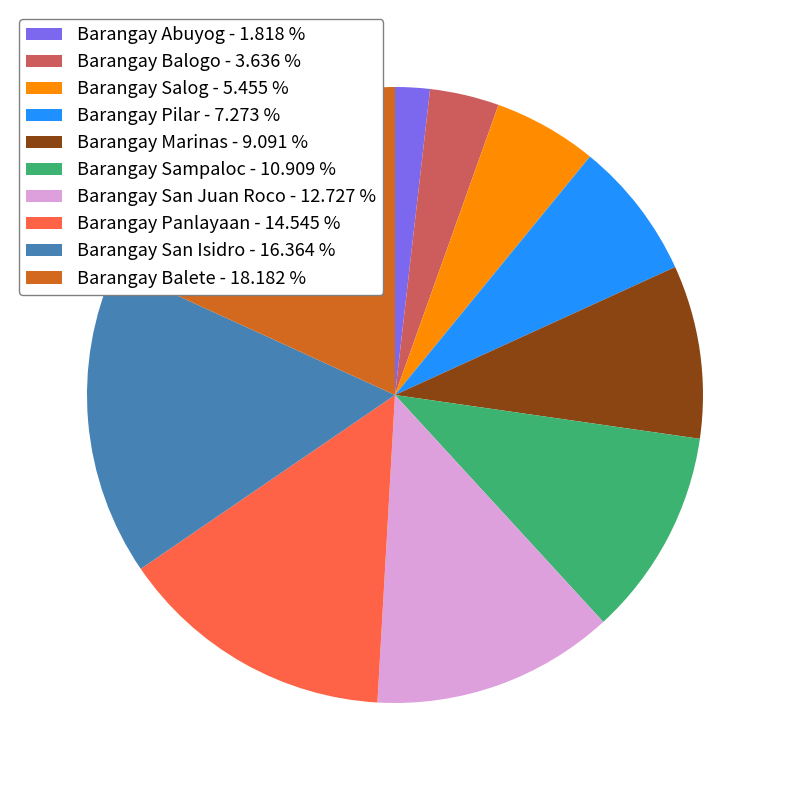

What is the largest slice in the pie chart?

Barangay Balete